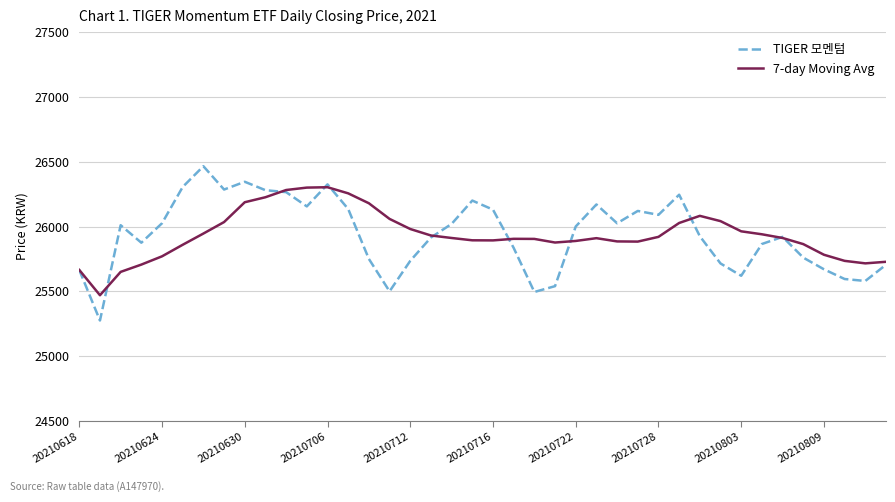

Which series has the widest spread of values?

TIGER 모멘텀